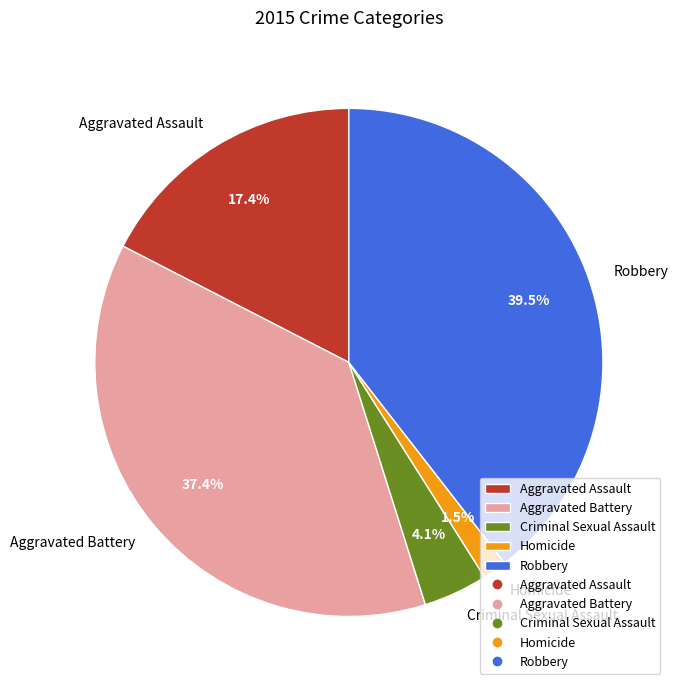

Which has a higher value, Homicide or Aggravated Assault?

Aggravated Assault